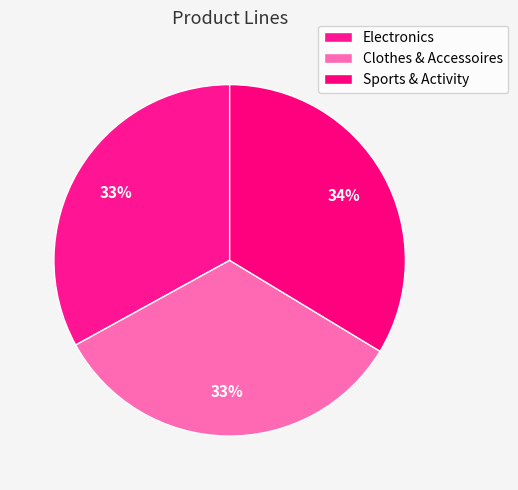

The Electronics slice represents 33% of the pie. True or false?

True